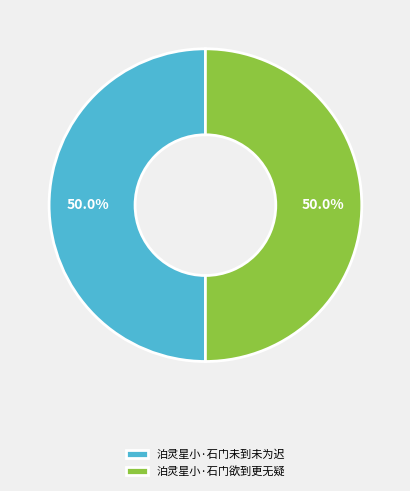

How many segments does this pie chart have?

2